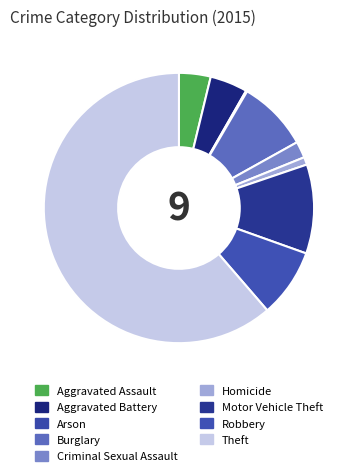

Rank the categories by value from highest to lowest.

Theft, Motor Vehicle Theft, Burglary, Robbery, Aggravated Battery, Aggravated Assault, Criminal Sexual Assault, Homicide, Arson